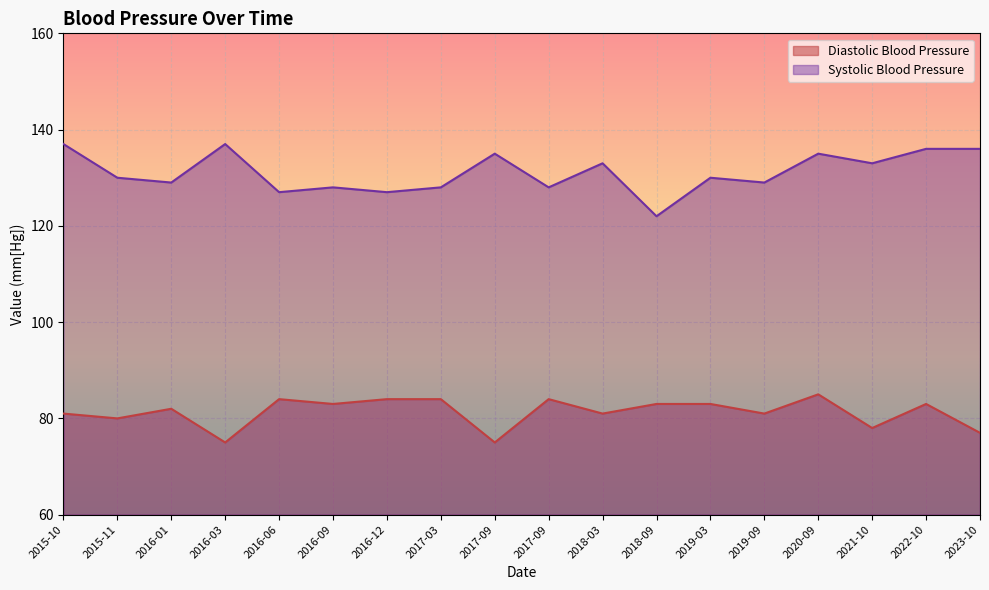

What is the sum of the Diastolic Blood Pressure values at 2023-10 and 2021-10?

155